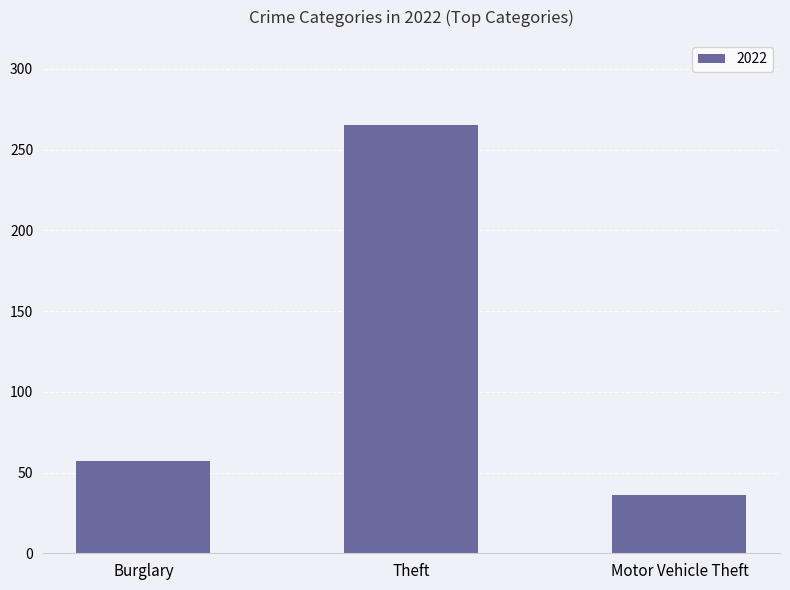

What is the greatest value displayed?

265